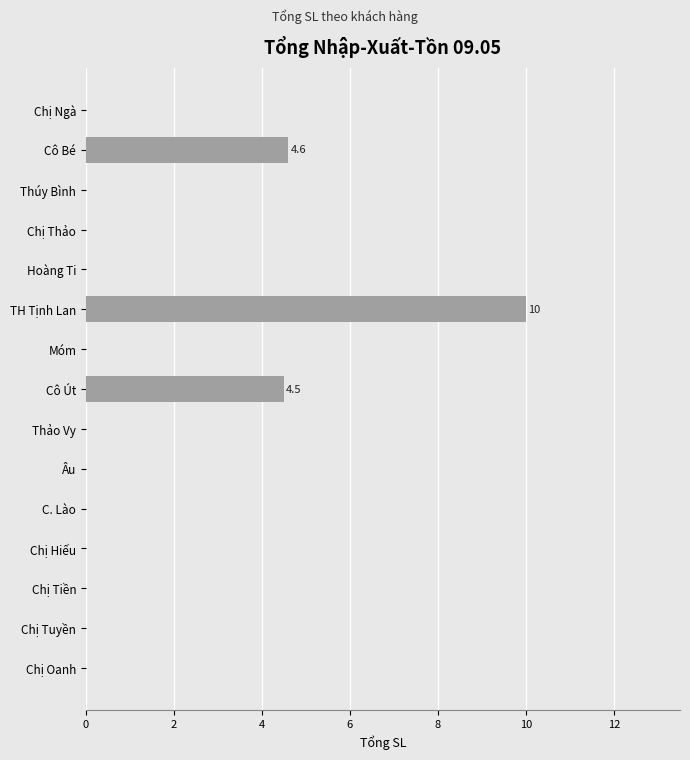

What is the sum of the values at Chị Thảo and Cô Bé?

4.6